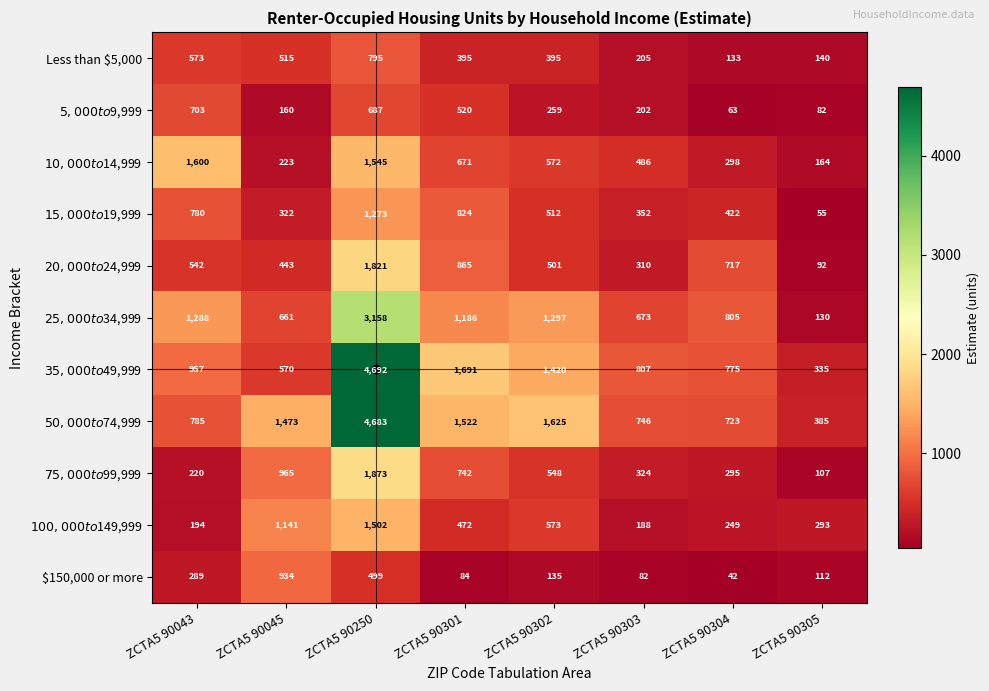

What is the difference between the highest and lowest values at ZCTA5 90043?

1406